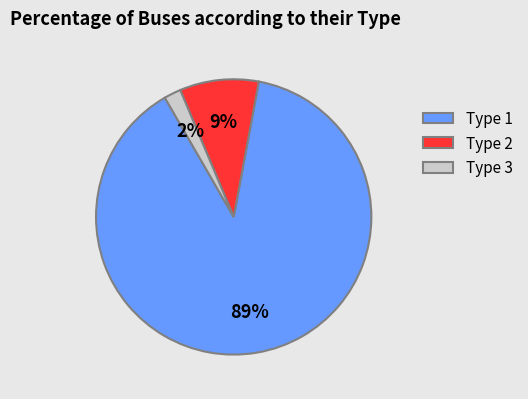

Which slice is the smallest?

Type 3